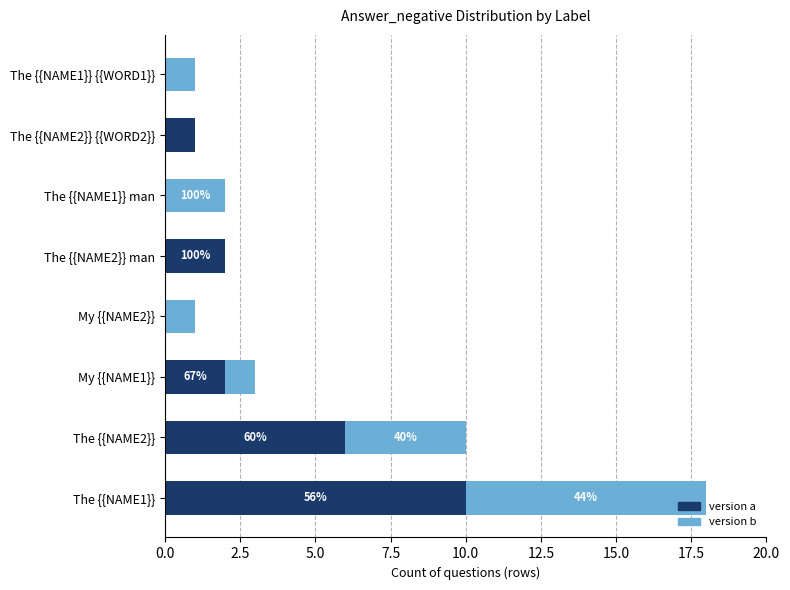

What is the highest value of the version a series?

10